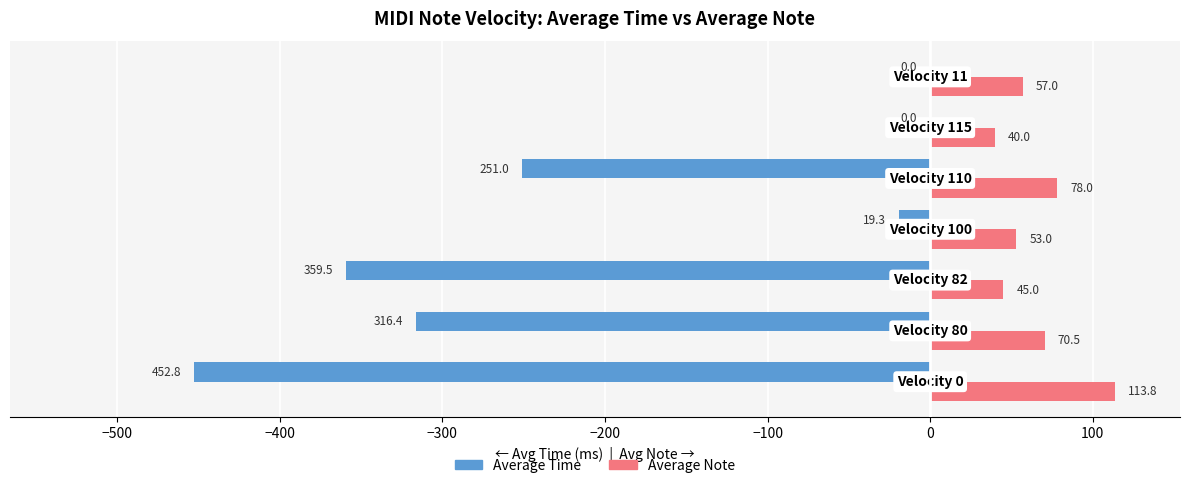

What is the greatest value displayed?

113.8